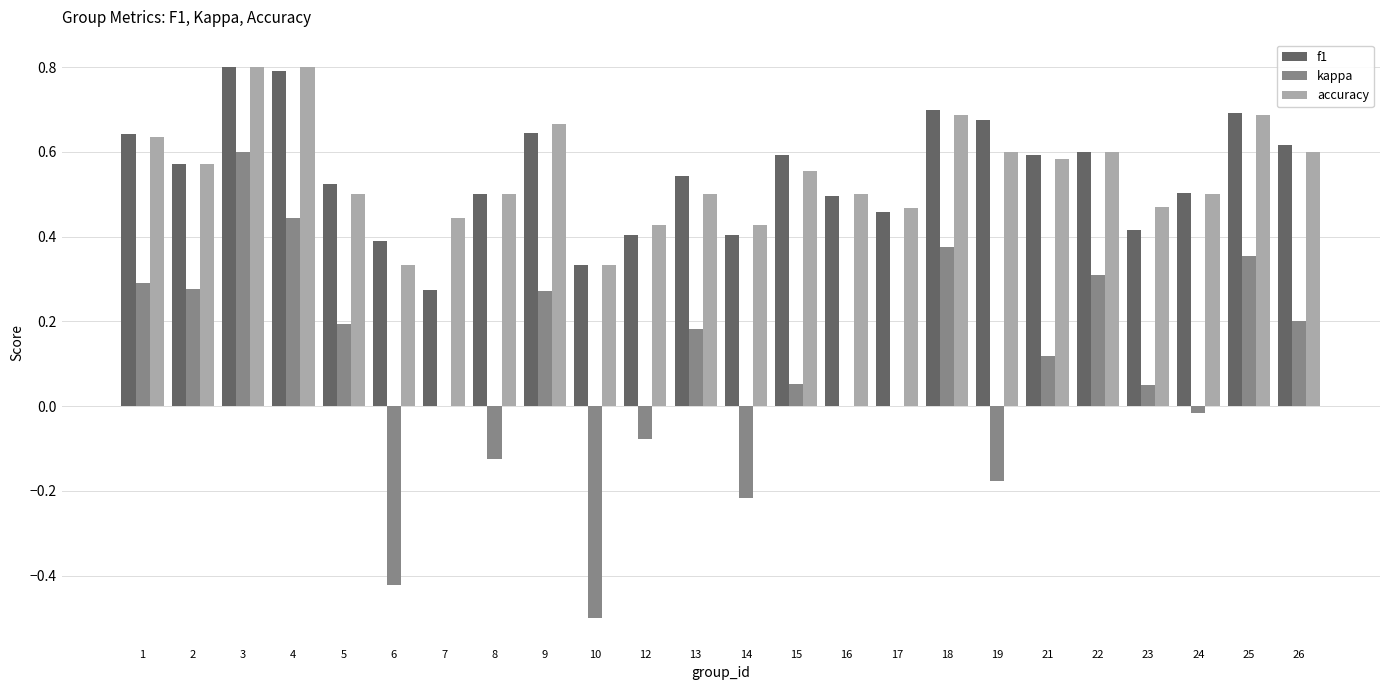

The value of accuracy at 25 is 0.2. True or false?

False